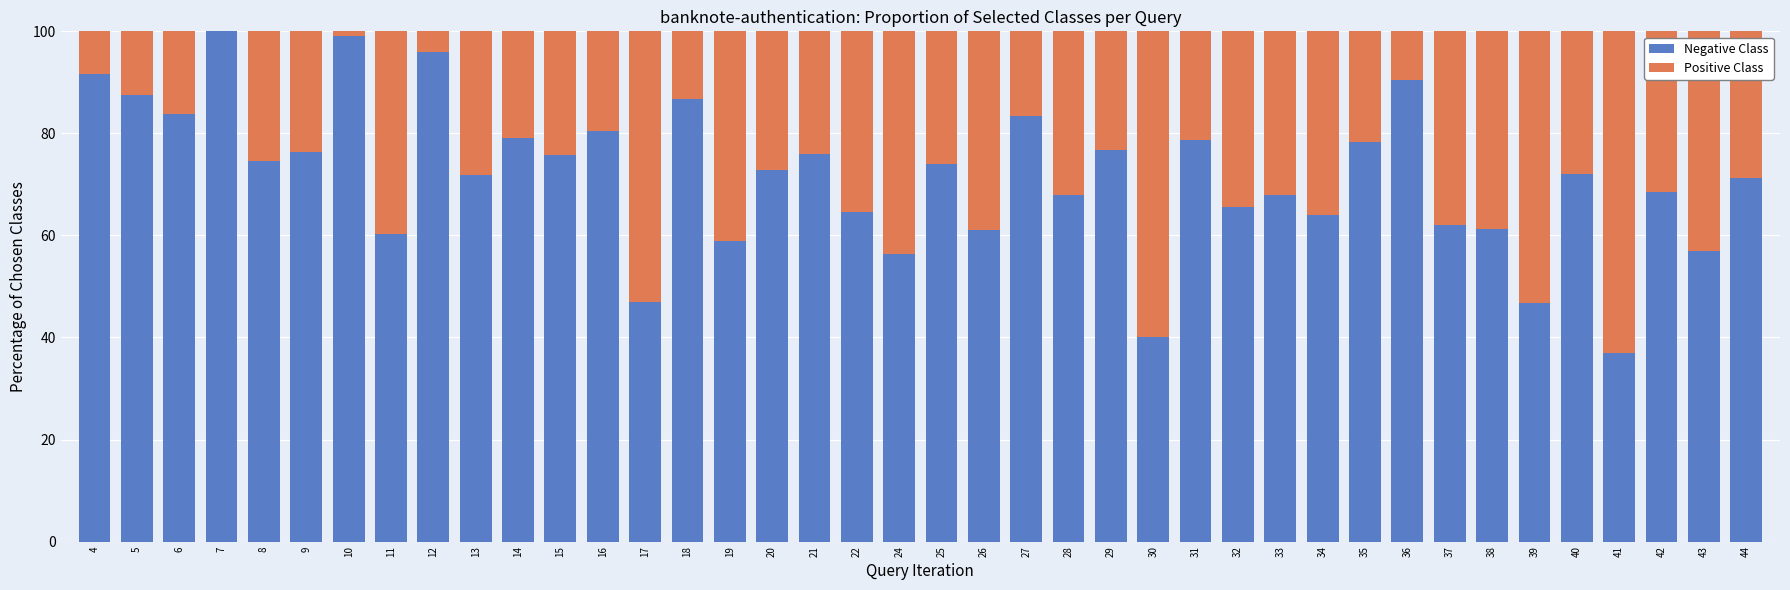

What is the total value across all series at 13?

100.0